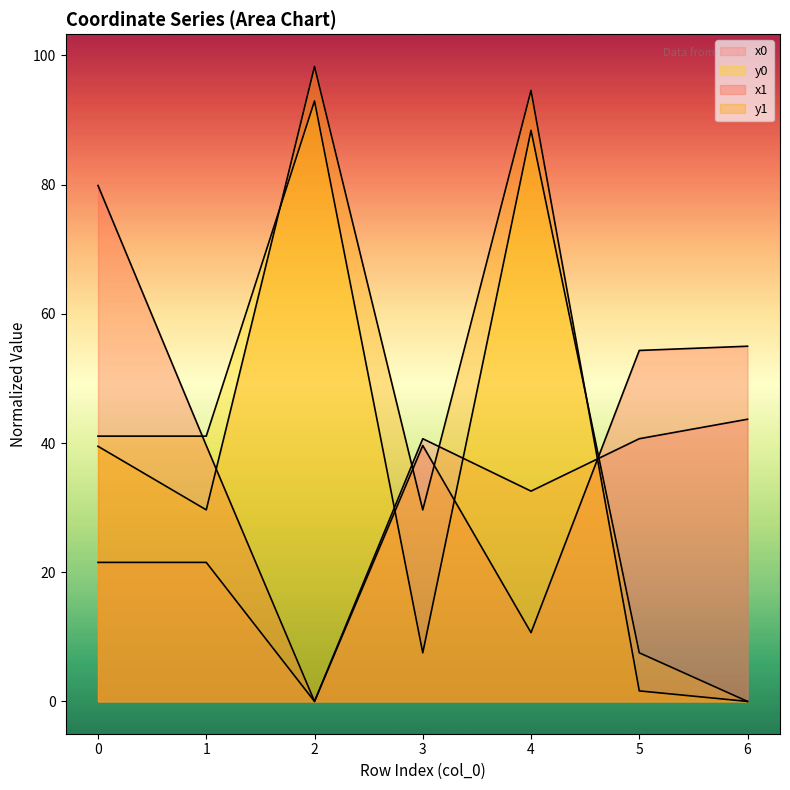

Does the chart display data point markers on the line(s)?

No